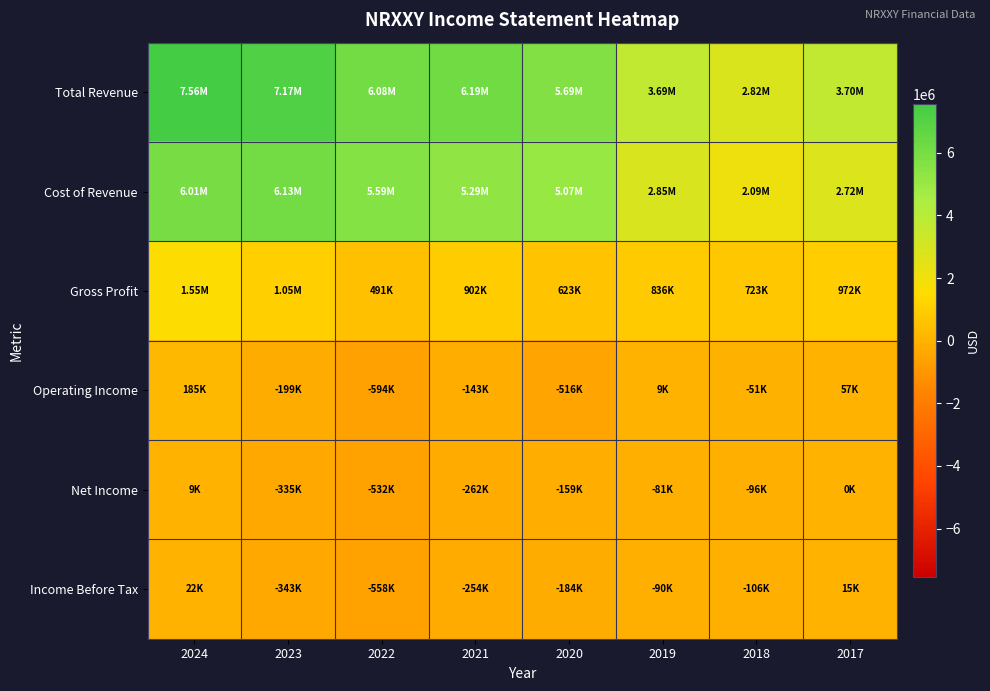

At which category is the sum across all series the highest?

2024